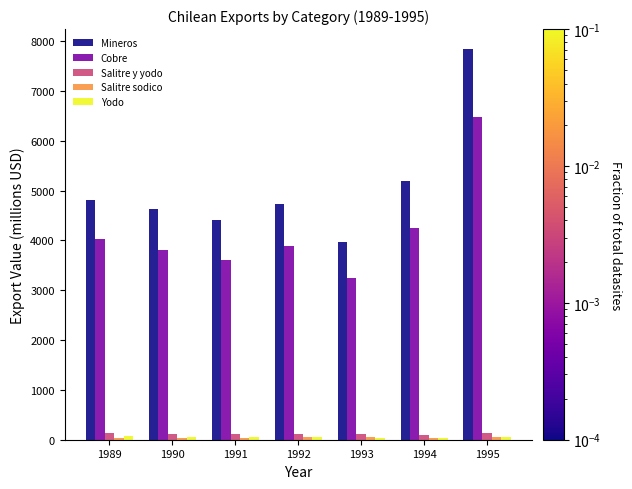

What is the difference between the maximum and second lowest values in the Mineros series?

3438